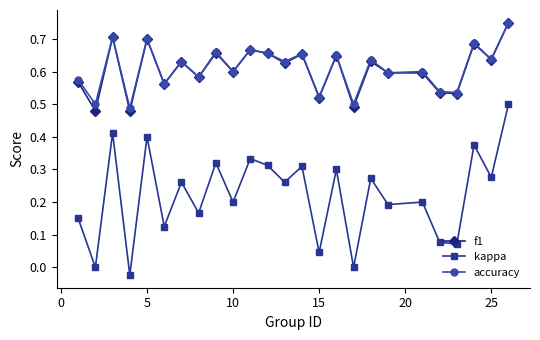

True or false: f1 has more than 1 points higher than both neighbors.

True